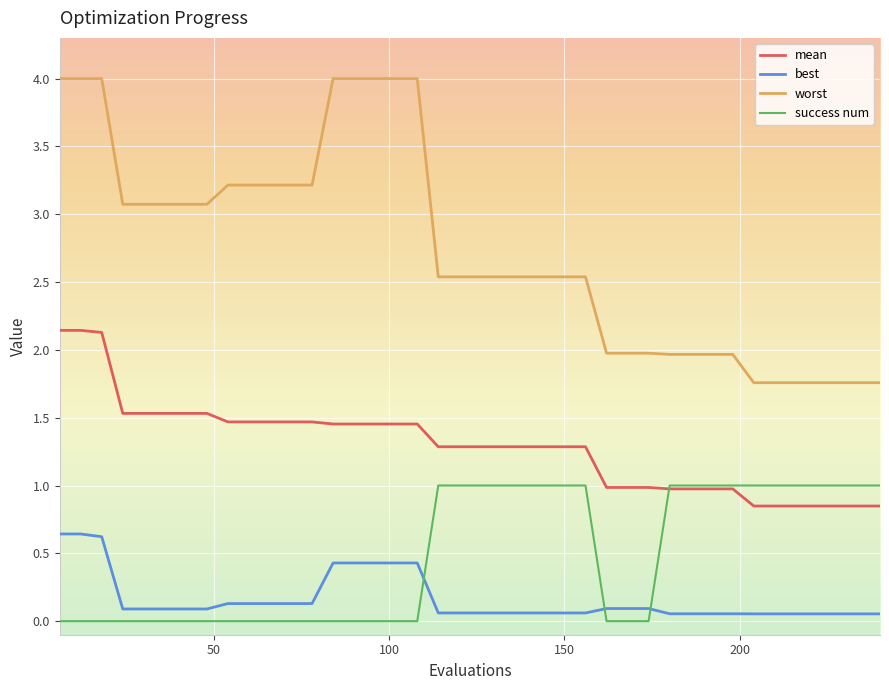

Which series has the widest spread of values?

worst